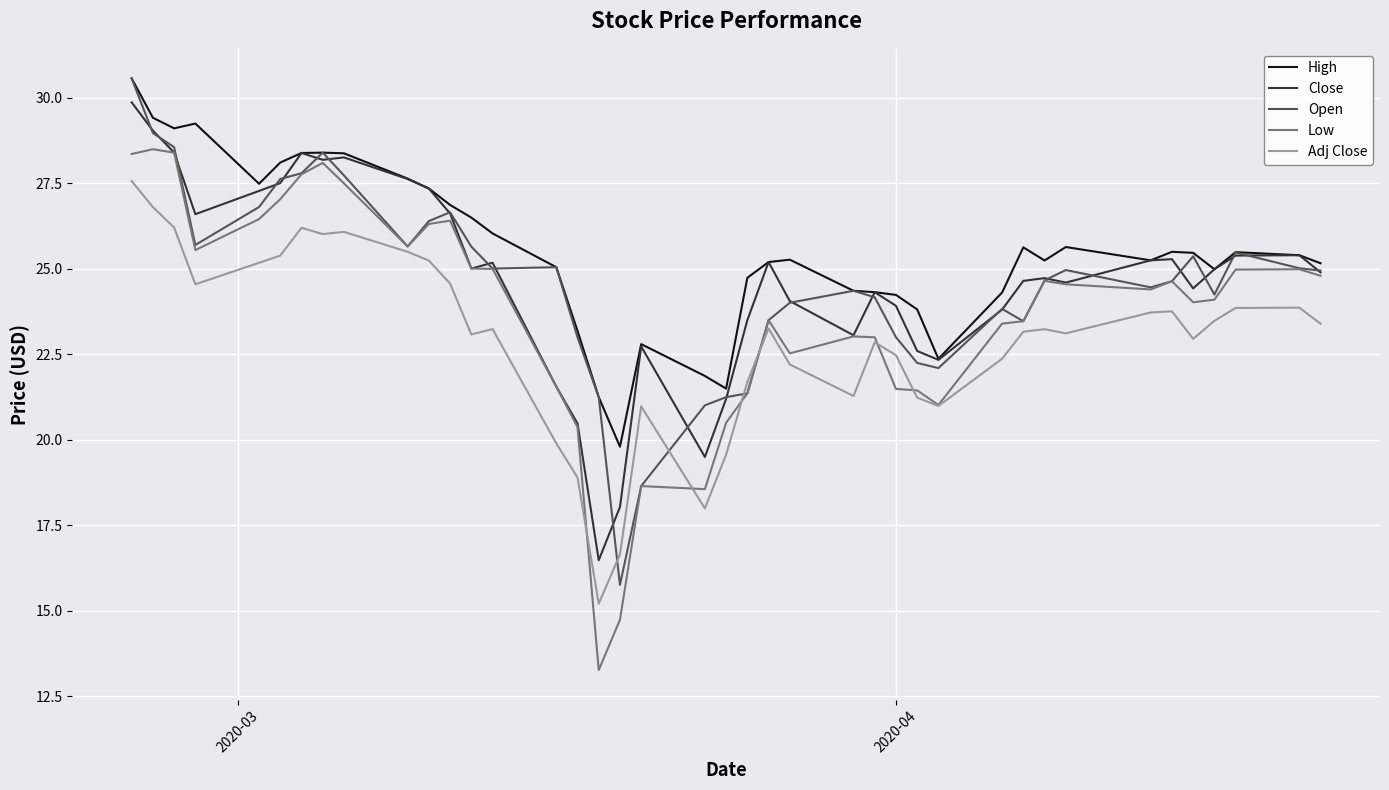

What is the maximum value shown in the chart?

30.6